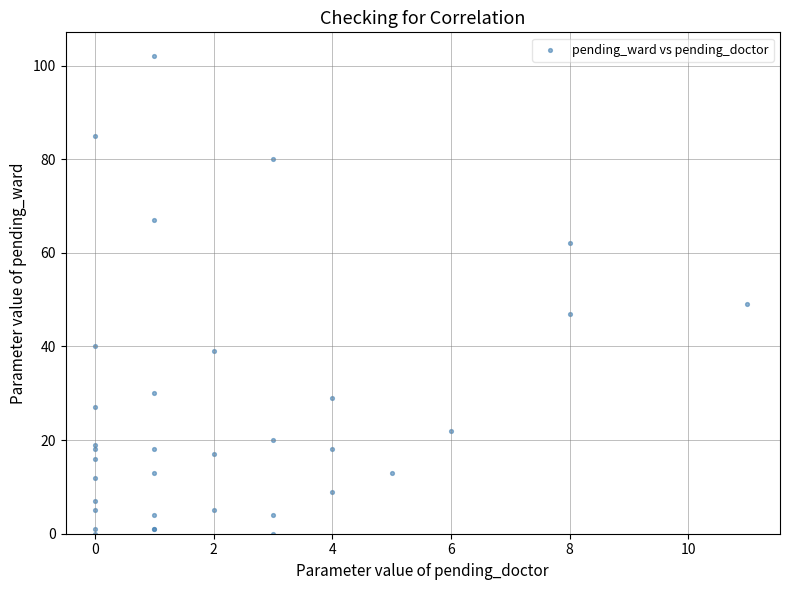

What Y value in the scatter plot is closest to 51?

49